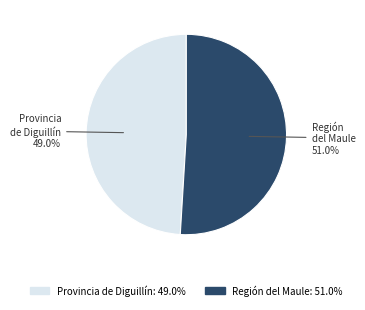

Count the number of slices in the pie.

2